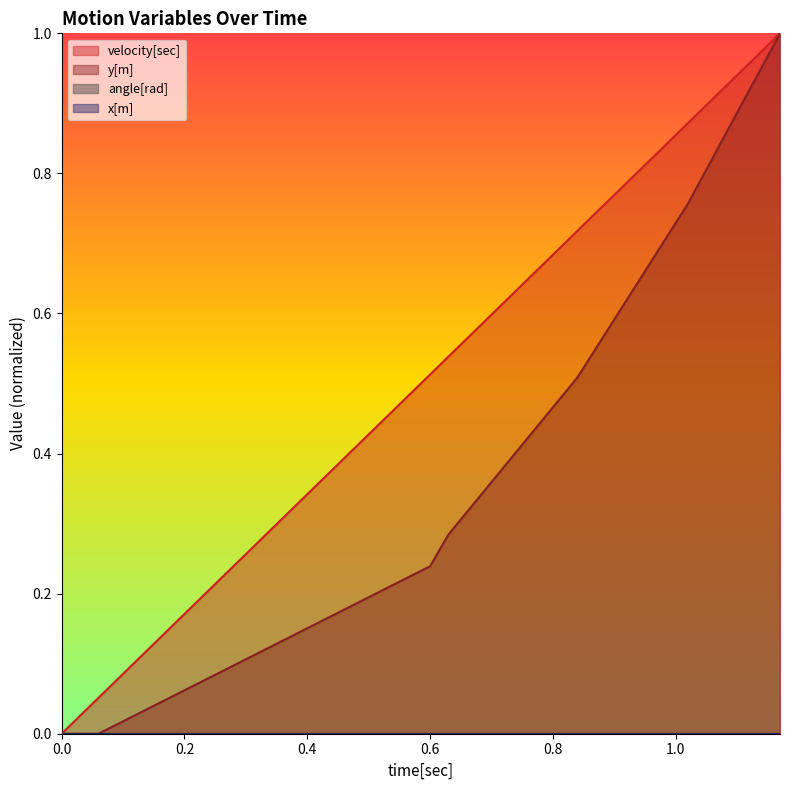

Rank the series by their average value, from lowest to highest.

y[m], velocity[sec]